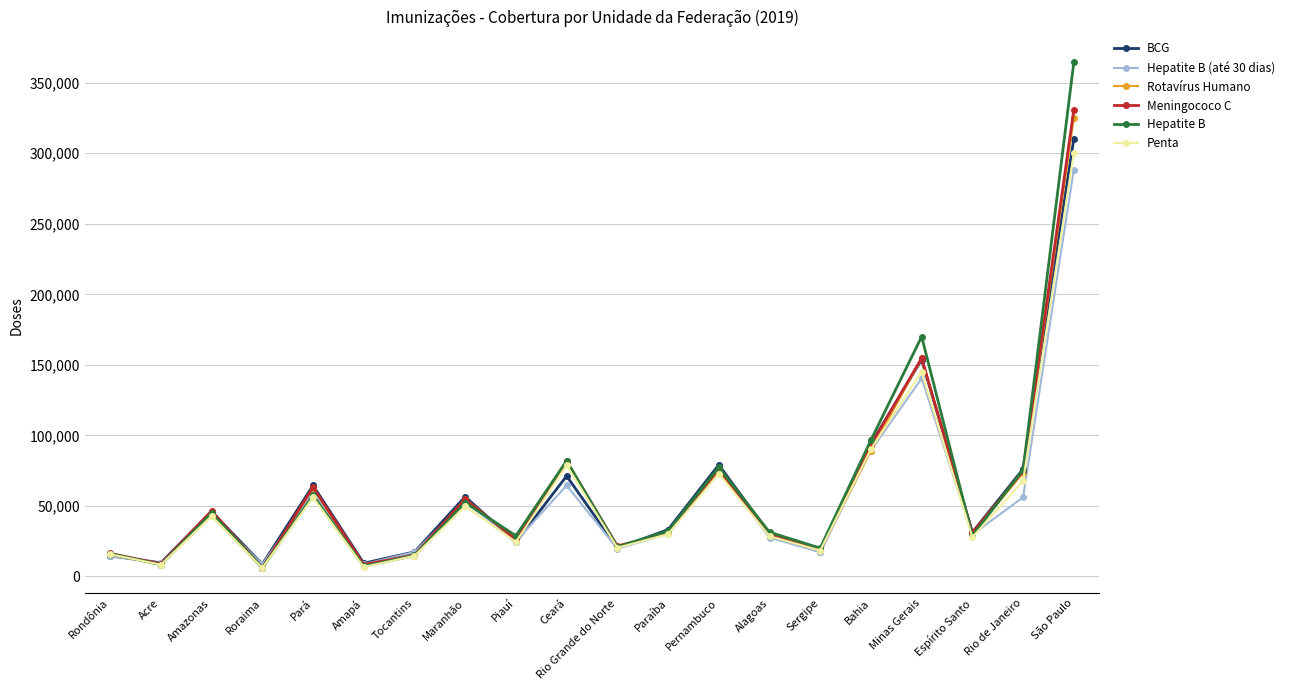

What is the total value across all series at Amazonas?

267779